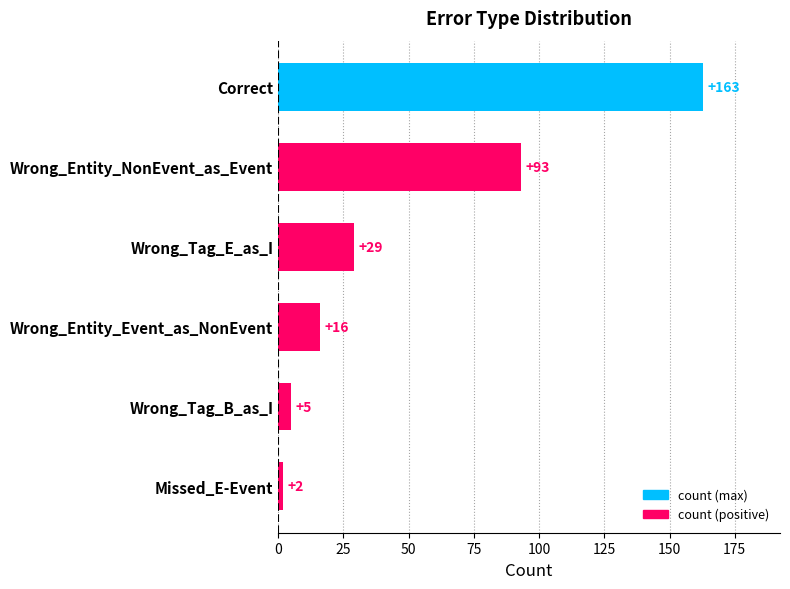

Is it true that the value at Wrong_Entity_Event_as_NonEvent is 16?

True